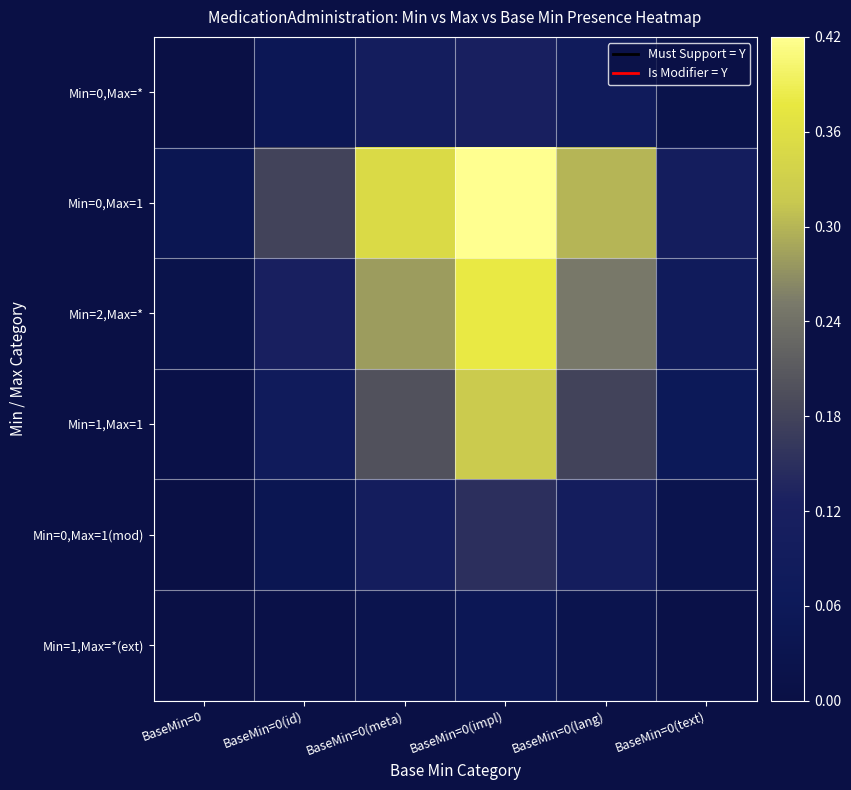

How many distinct data groups are displayed?

6